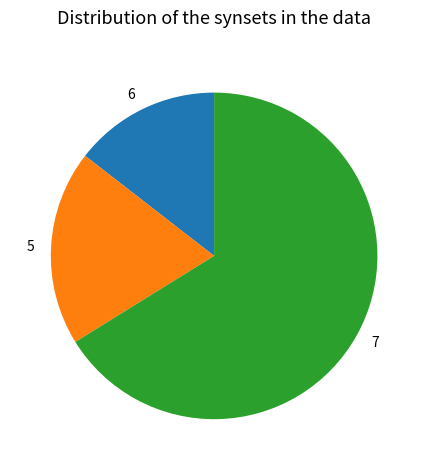

Which slice represents more than half of the pie?

7